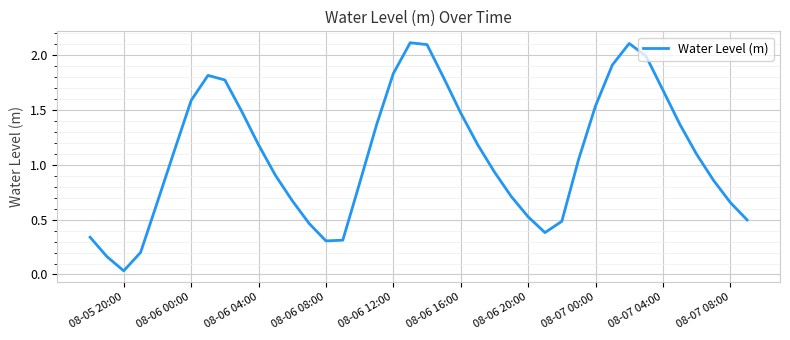

What is the difference between the maximum and minimum values?

2.1